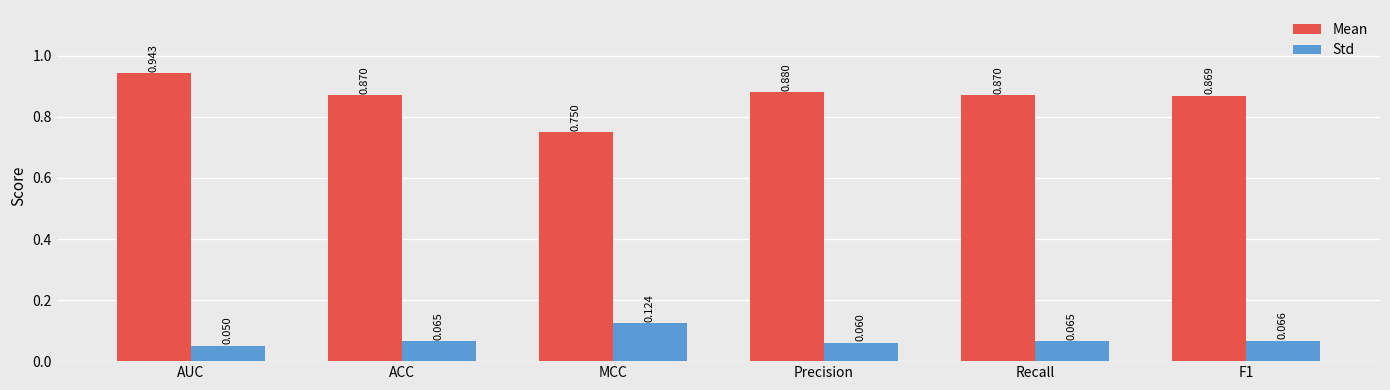

Which series has the widest spread of values?

Mean